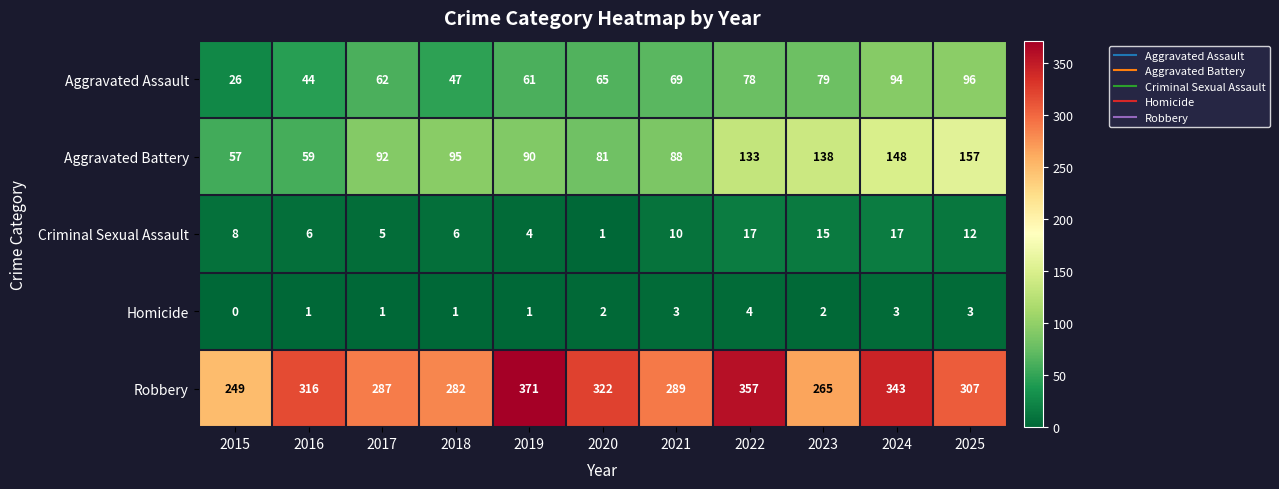

Is the value of Aggravated Battery at 2015 greater than the value of Aggravated Assault at 2024?

No